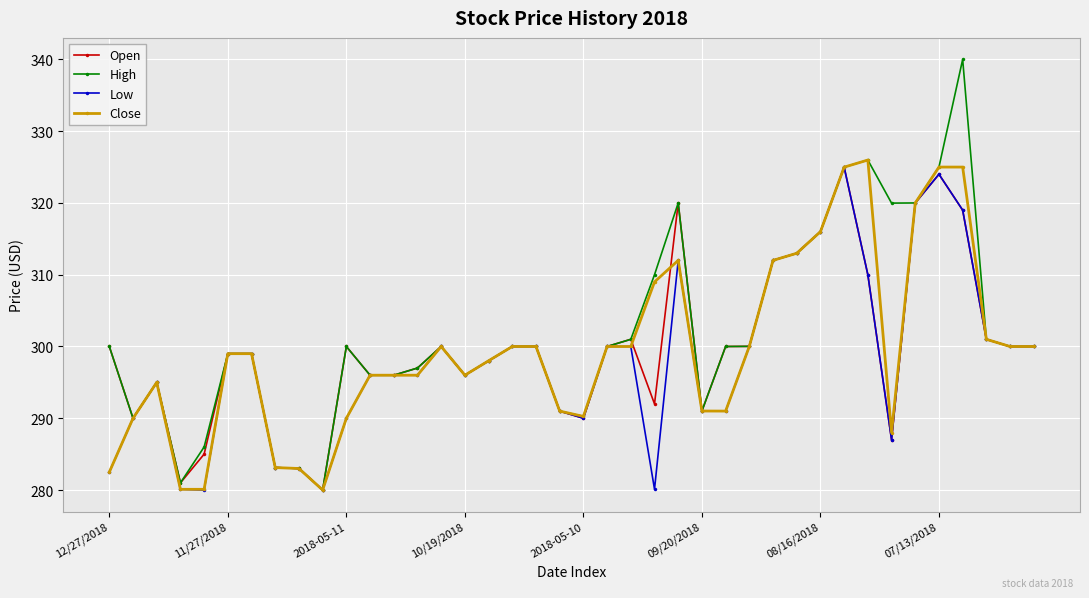

How many lines are shown in the chart?

4